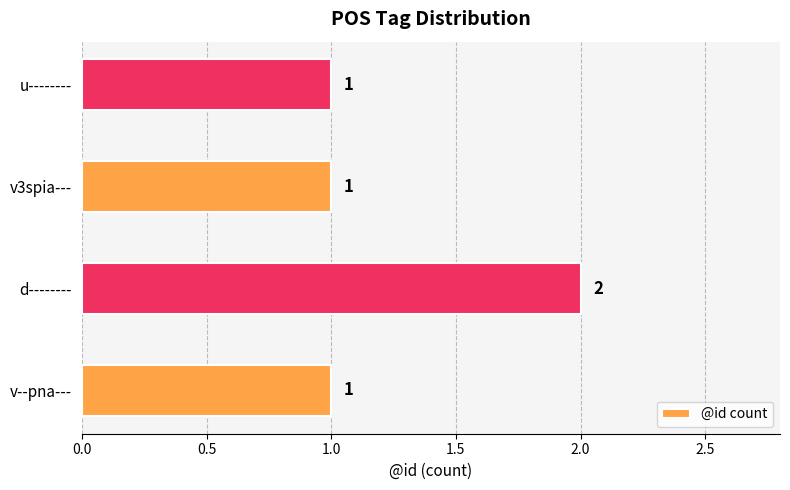

Reading bottom to top, extract all data points from this chart.

v--pna---=1	d--------=2	v3spia---=1	u--------=1